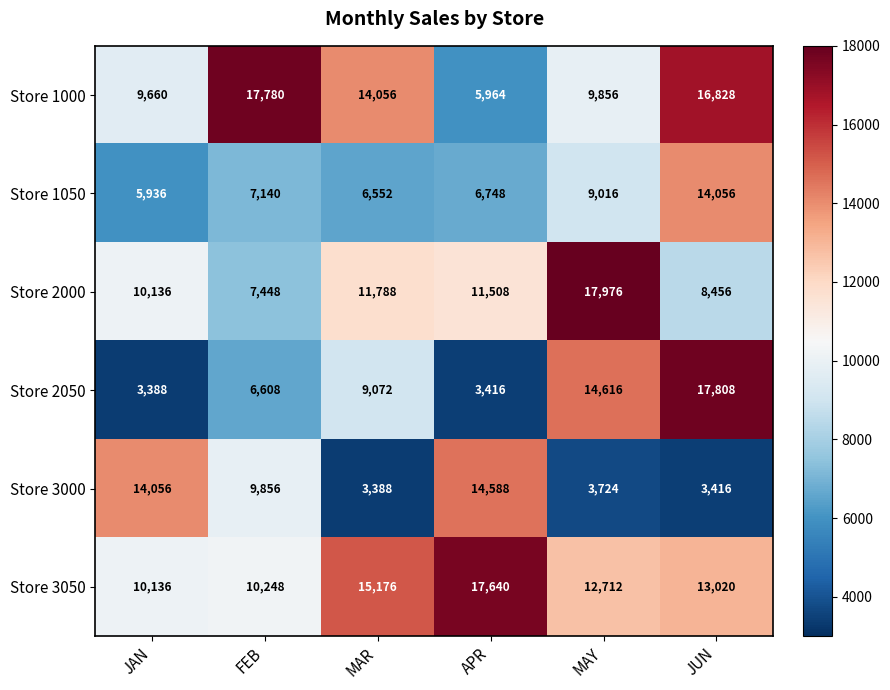

What is the average value of the Store 3000 series?

8171